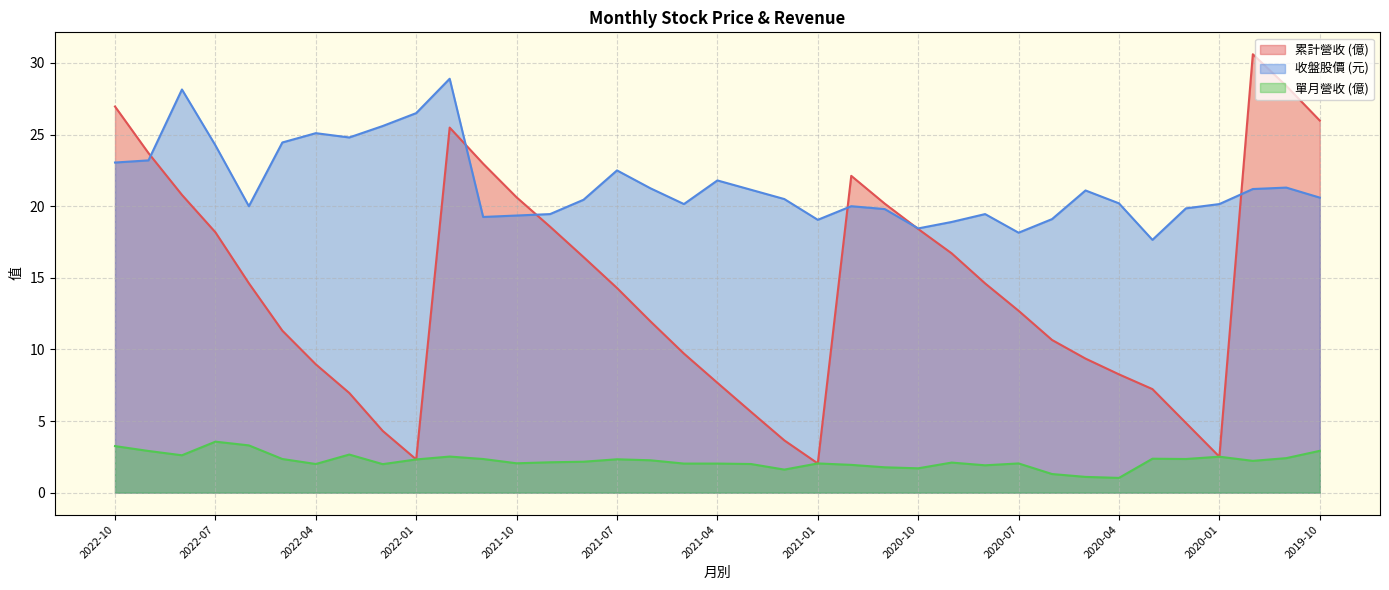

At which label is 當月股價_收盤 closest to 23?

2022-10